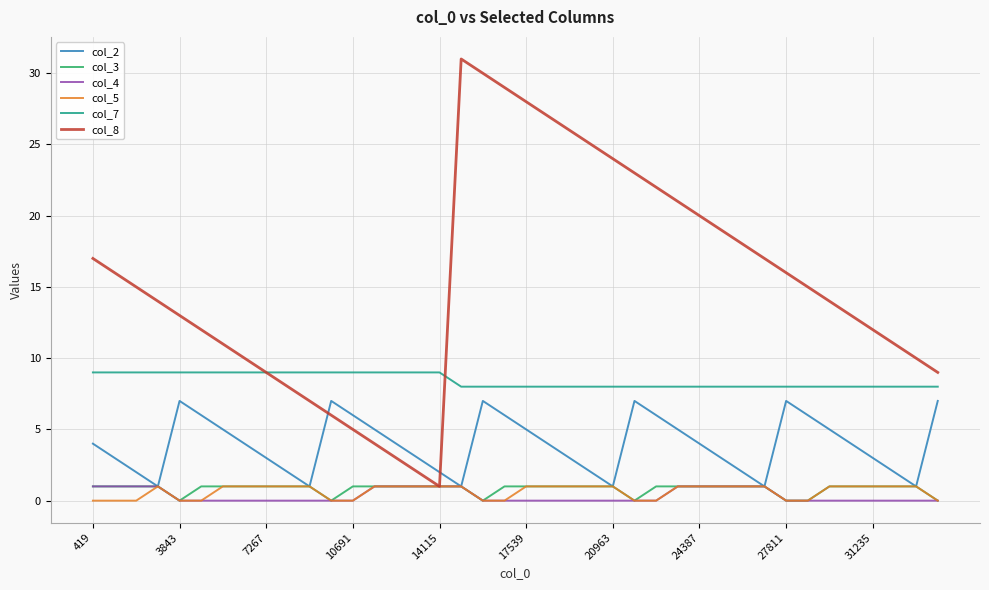

Which series has the largest range (max minus min)?

col_8